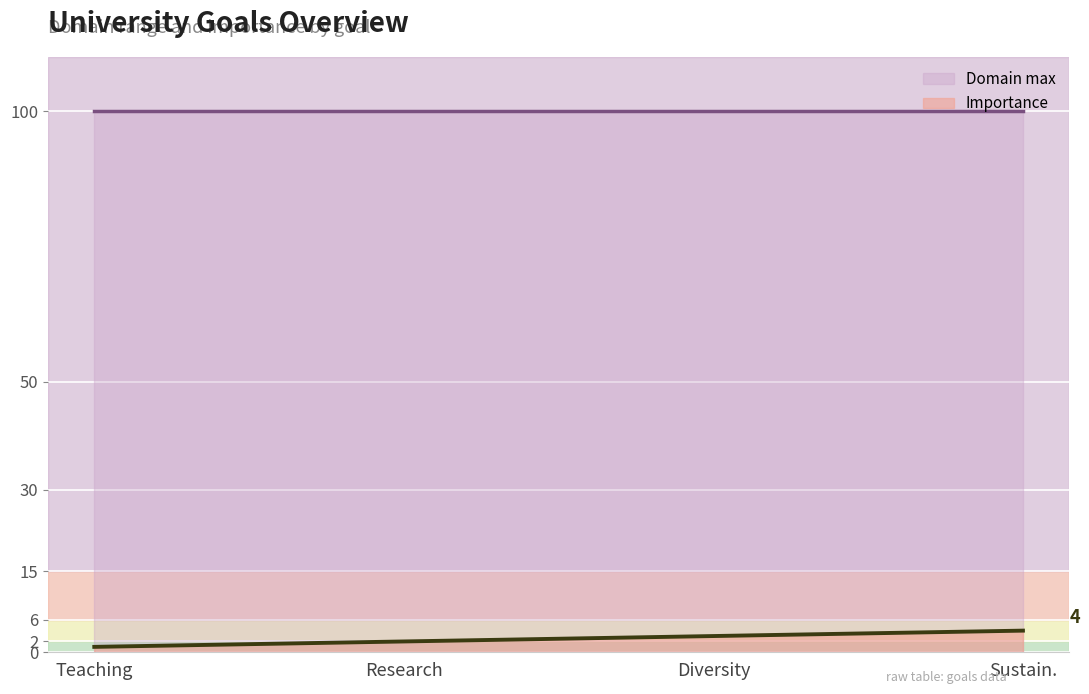

What is the ratio of the value at Diversity to the value at Sustain.?

0.8